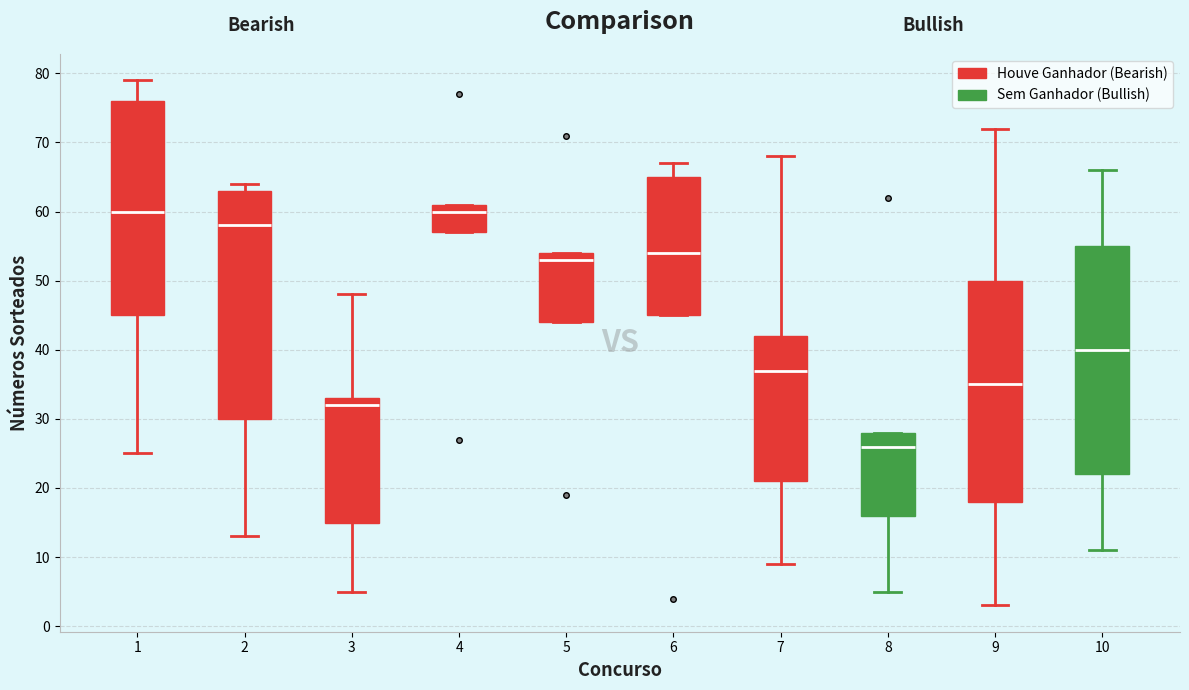

Which box's median line is the lowest?

8